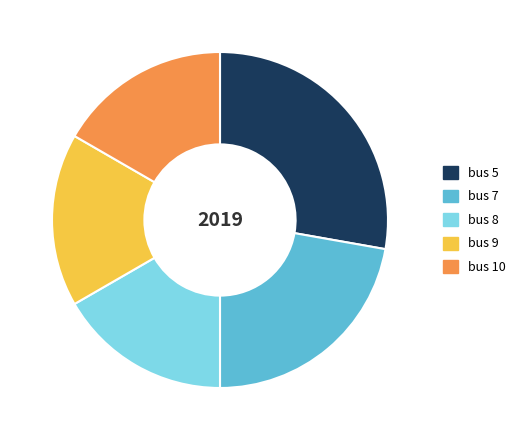

How many slices are in this pie chart?

5